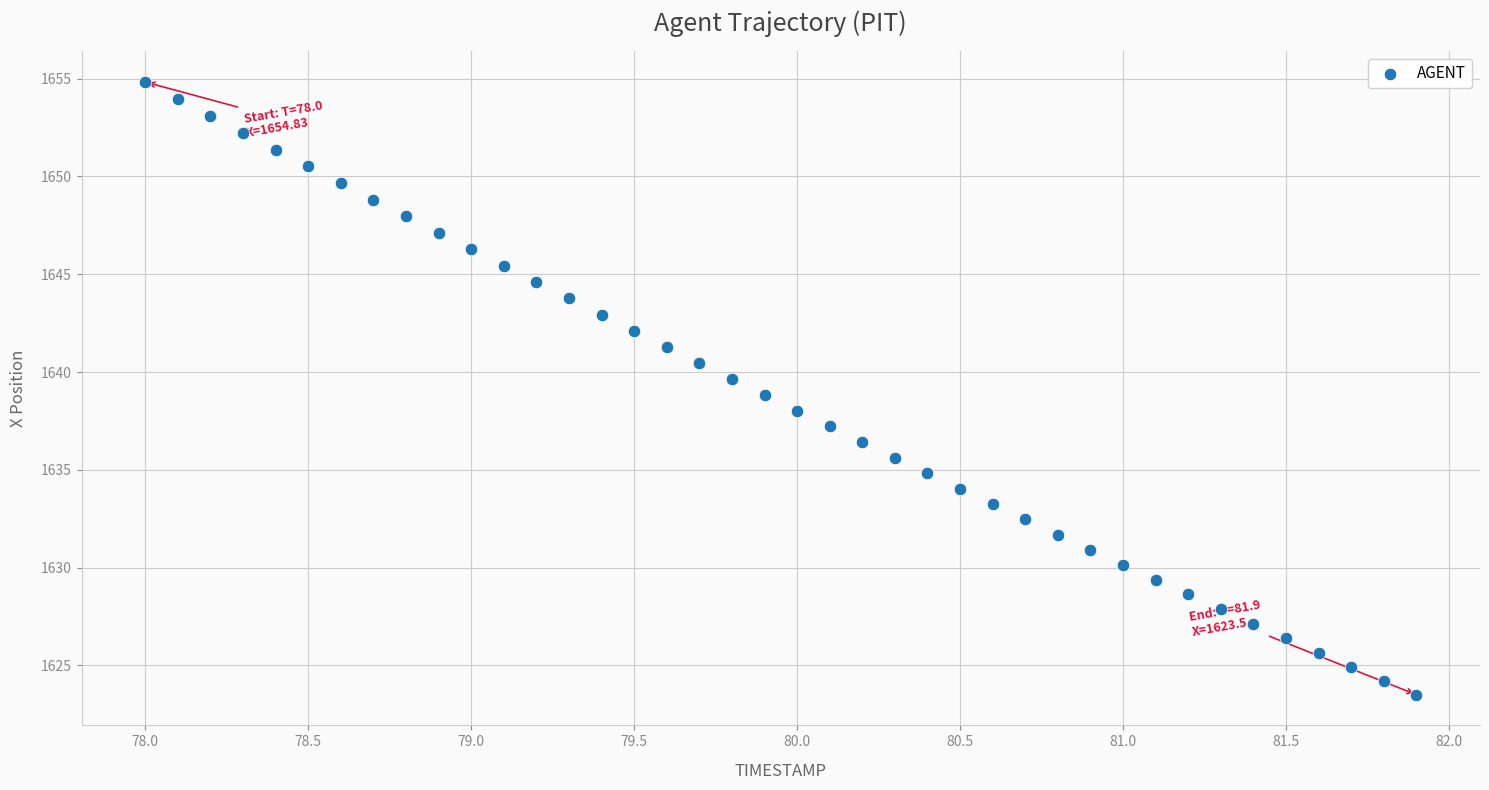

What is the range of Y values (max minus min)?

31.3